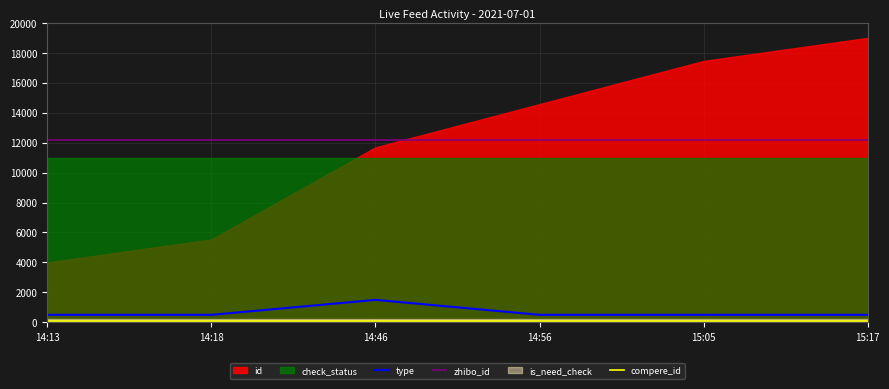

What is the average value of the zhibo_id series?

12160